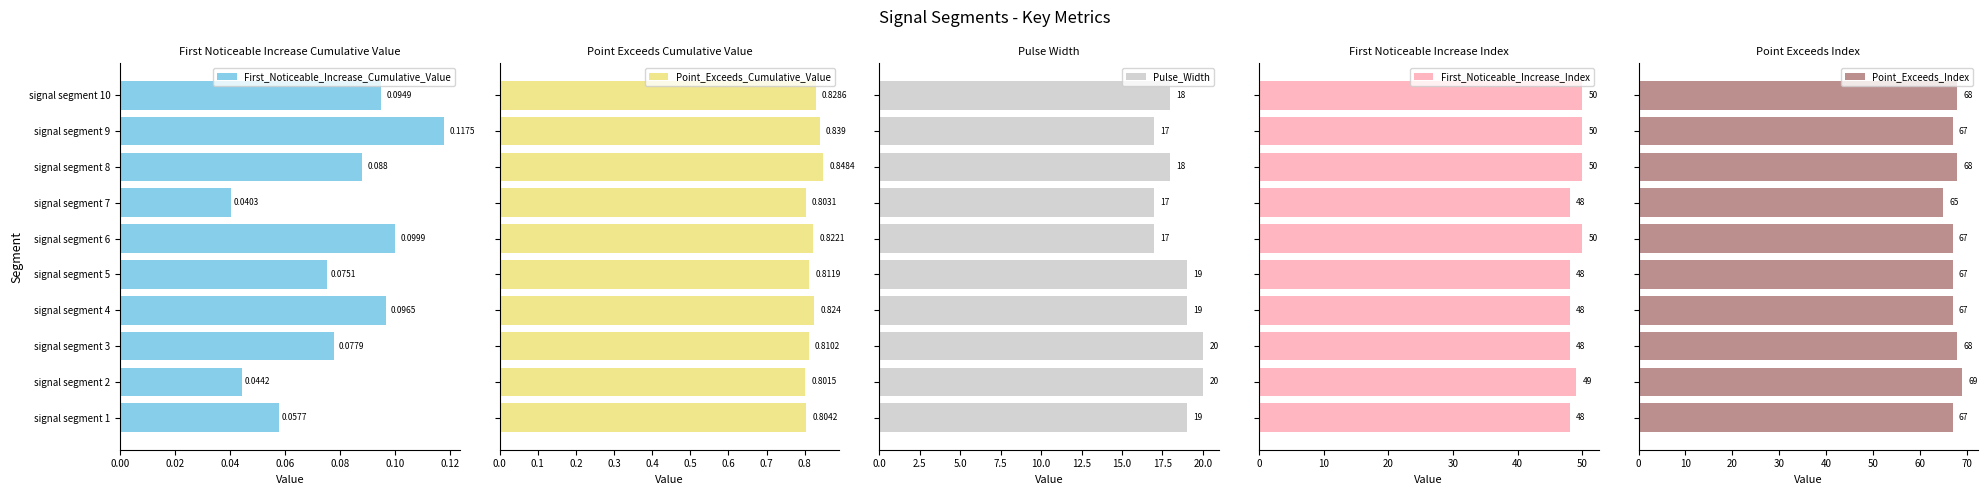

What is the maximum value for Pulse_Width?

20